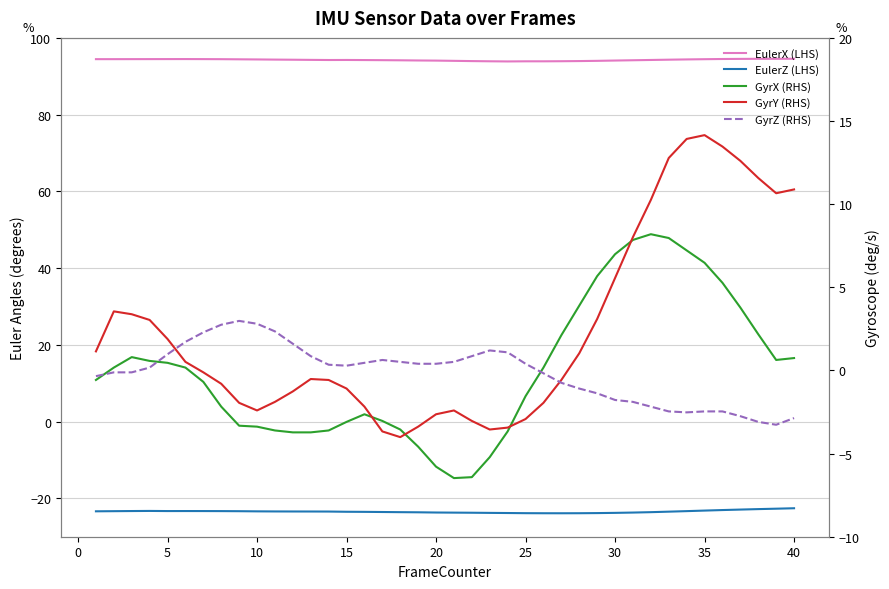

The GyrX (RHS) series shows 0.8 at 5. True or false?

True